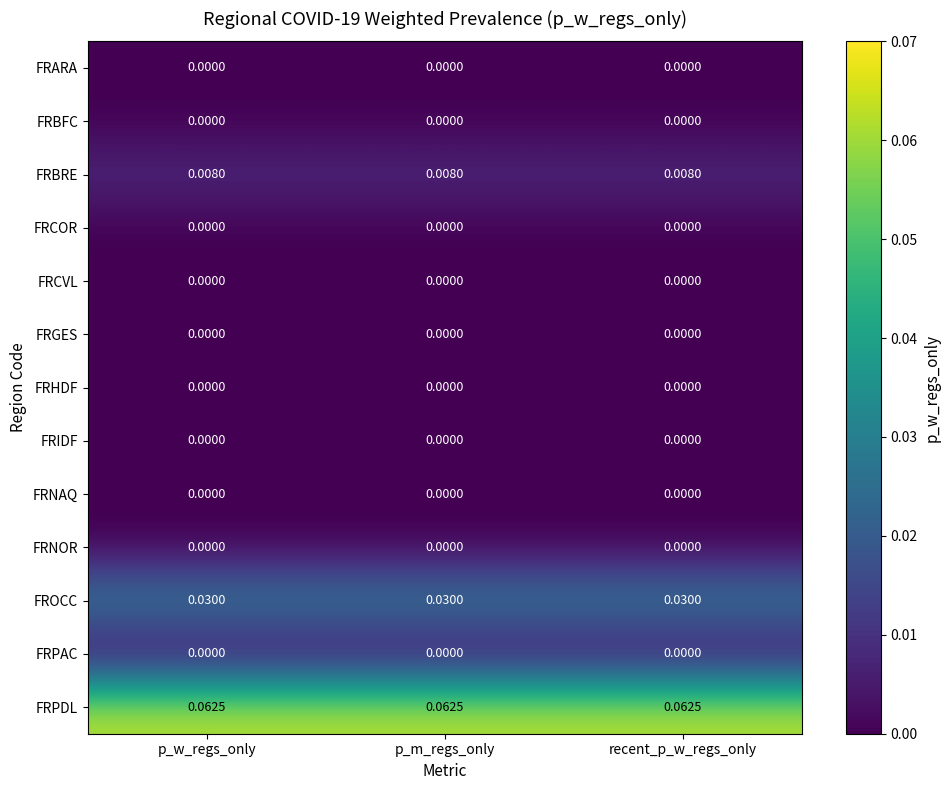

Which series has the largest total across all categories?

FRPDL